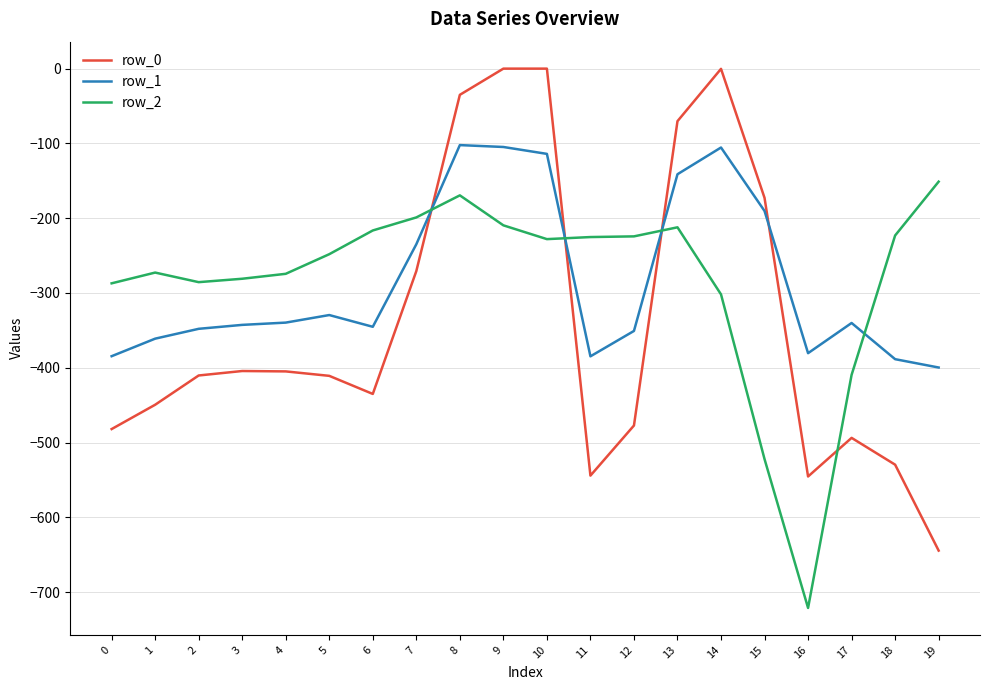

What is the difference between the maximum and minimum values in the row_0 series?

644.5